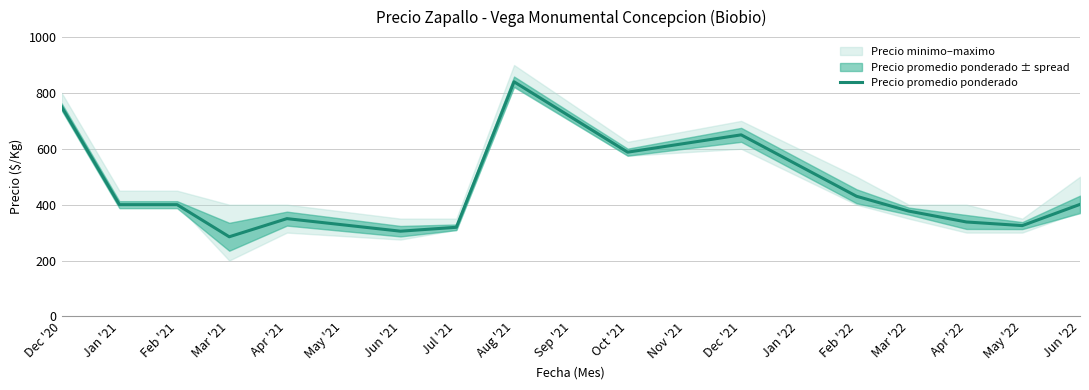

What is the value of the 14th point from the left?

325